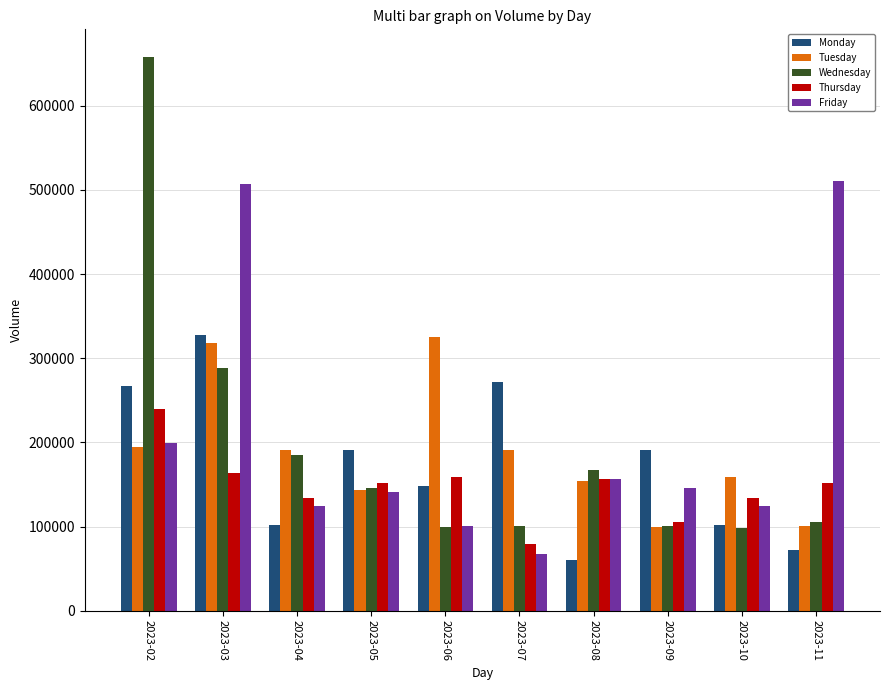

At which label does Monday first exceed 191061?

2023-02